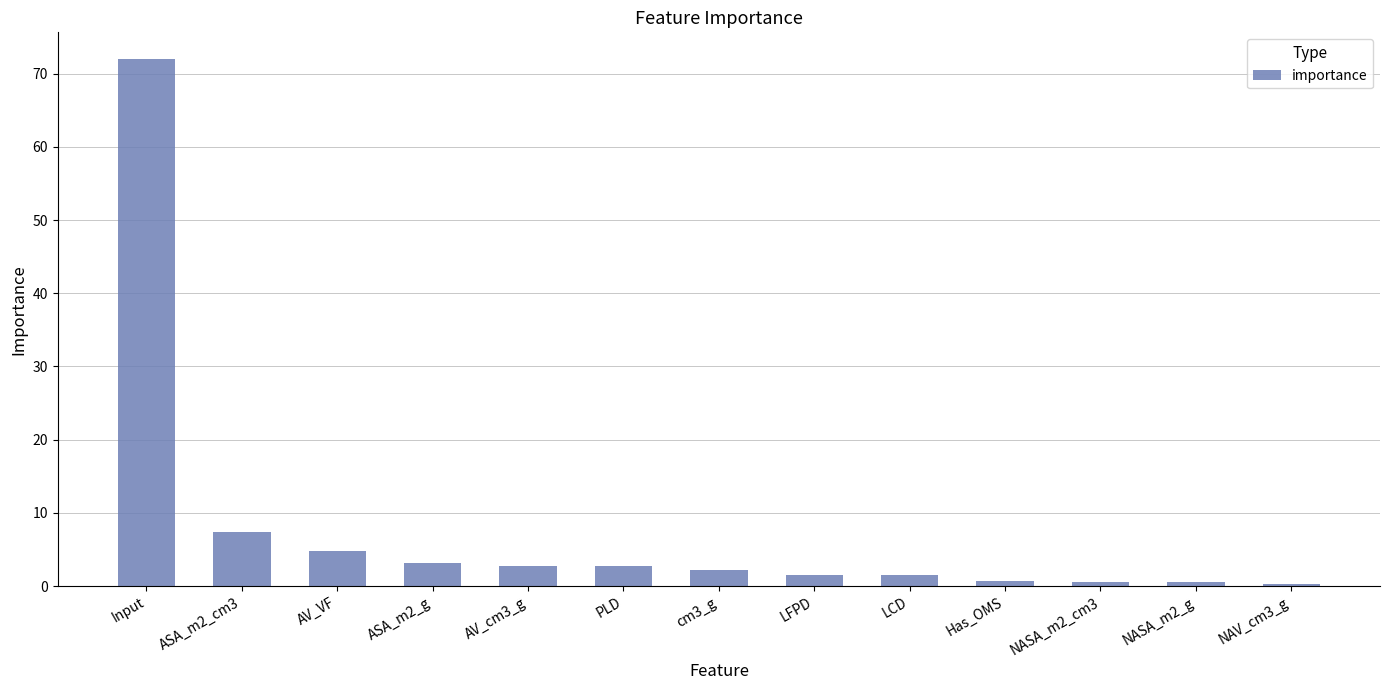

At which label does the data first exceed 2?

Input